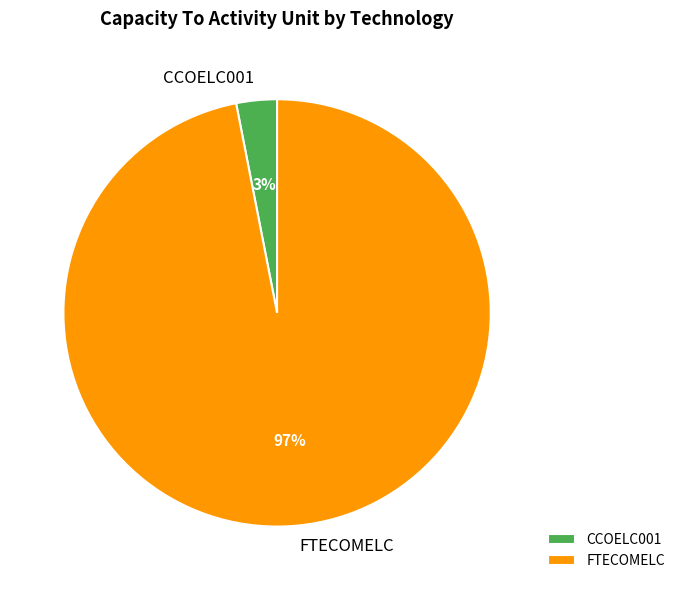

To the nearest percent, what is the difference between the largest and smallest slice percentages?

94%